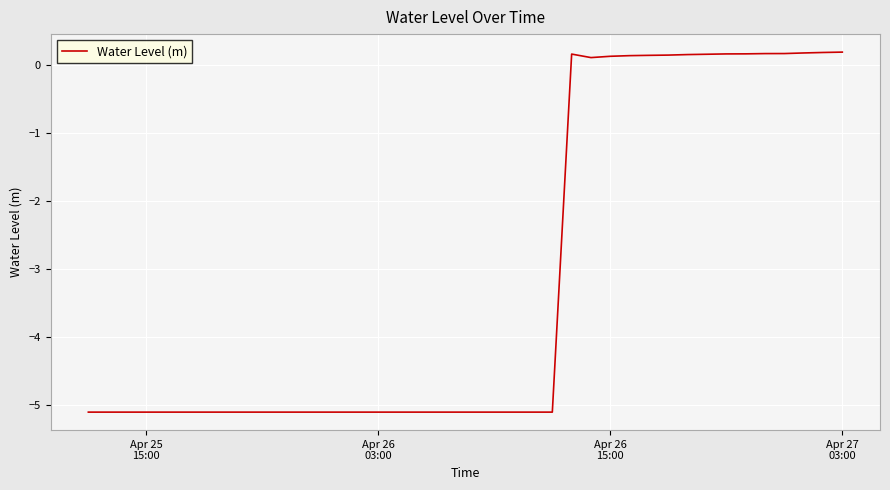

What is the minimum value shown in the chart?

-5.1